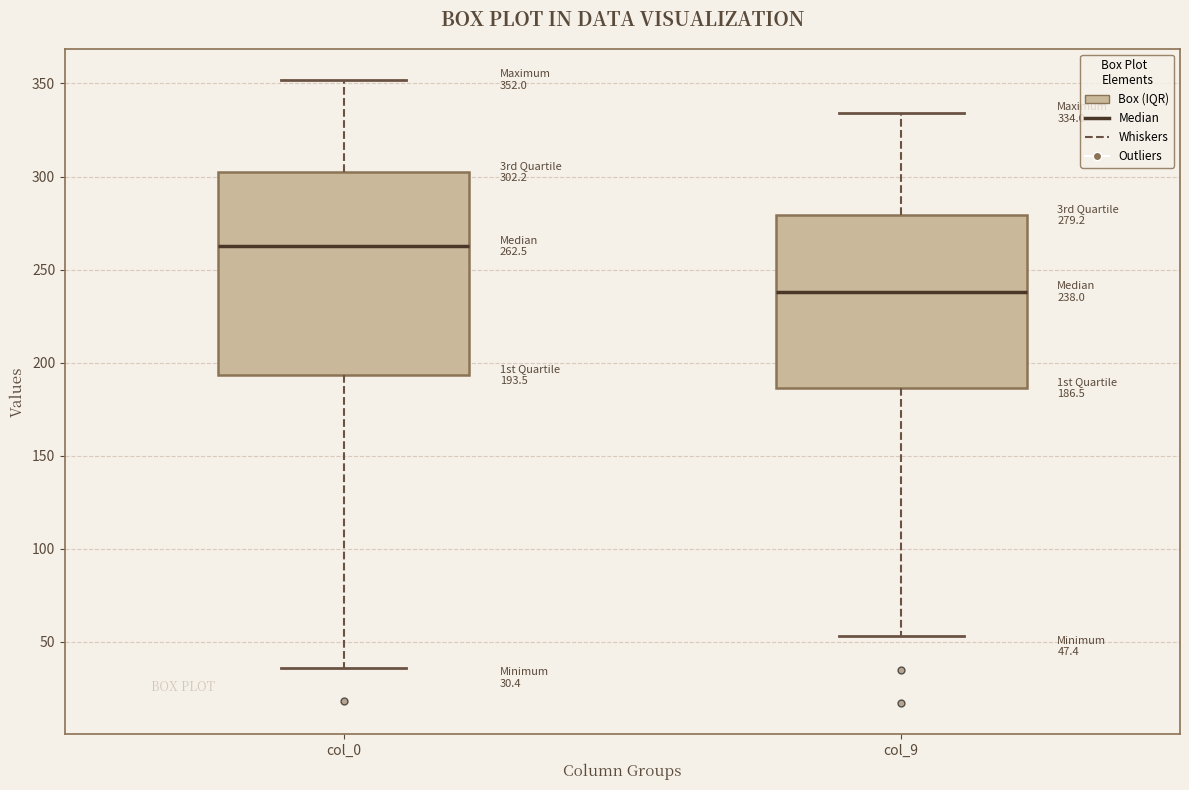

Which box's median line is the lowest?

col_9